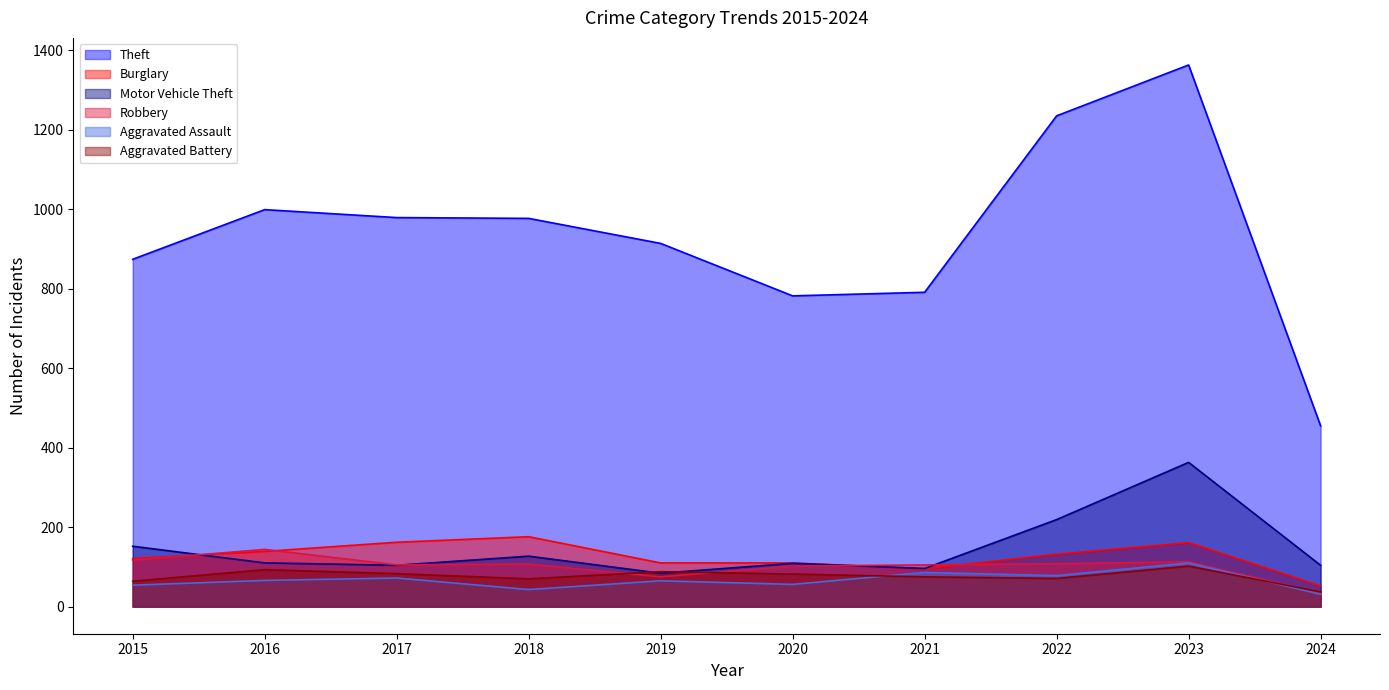

At which label does Theft first exceed 977?

2016